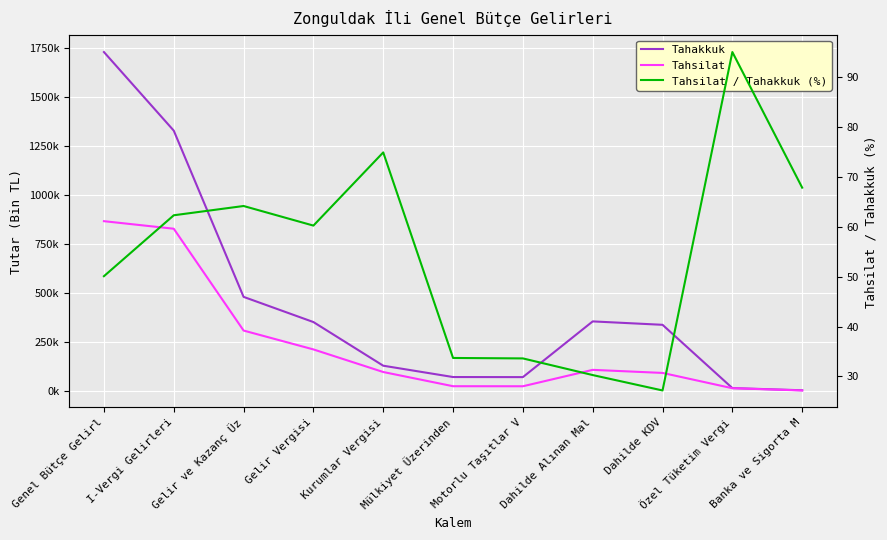

True or false: Tahsilat / Tahakkuk (%) and Tahsilat cross at least once.

False